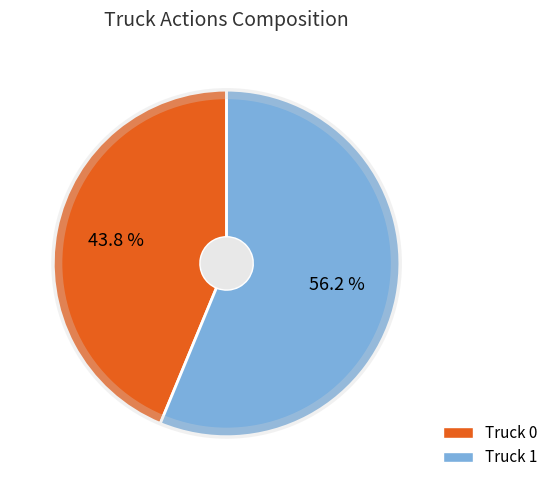

Is it true that Truck 1 is 56% of the pie?

True